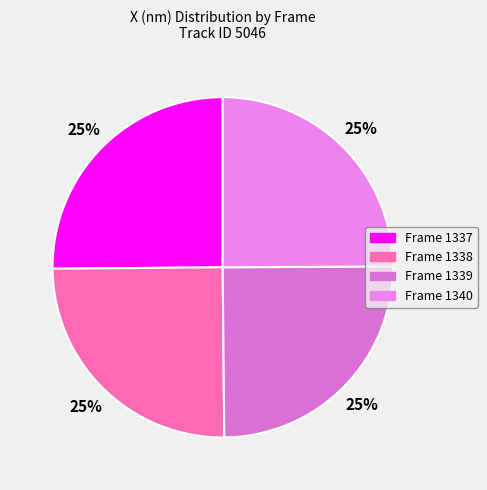

To the nearest percent, what is the combined percentage of Frame 1340 and Frame 1337?

50%